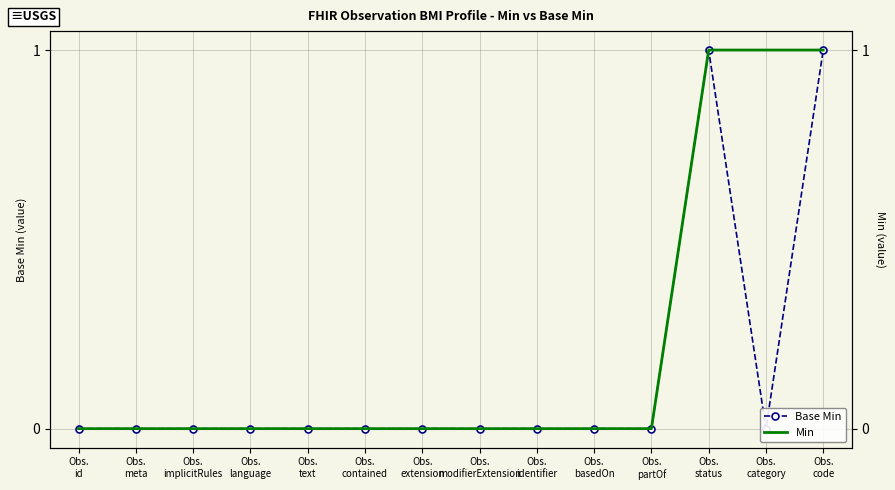

At how many categories does at least one series exceed 0?

3